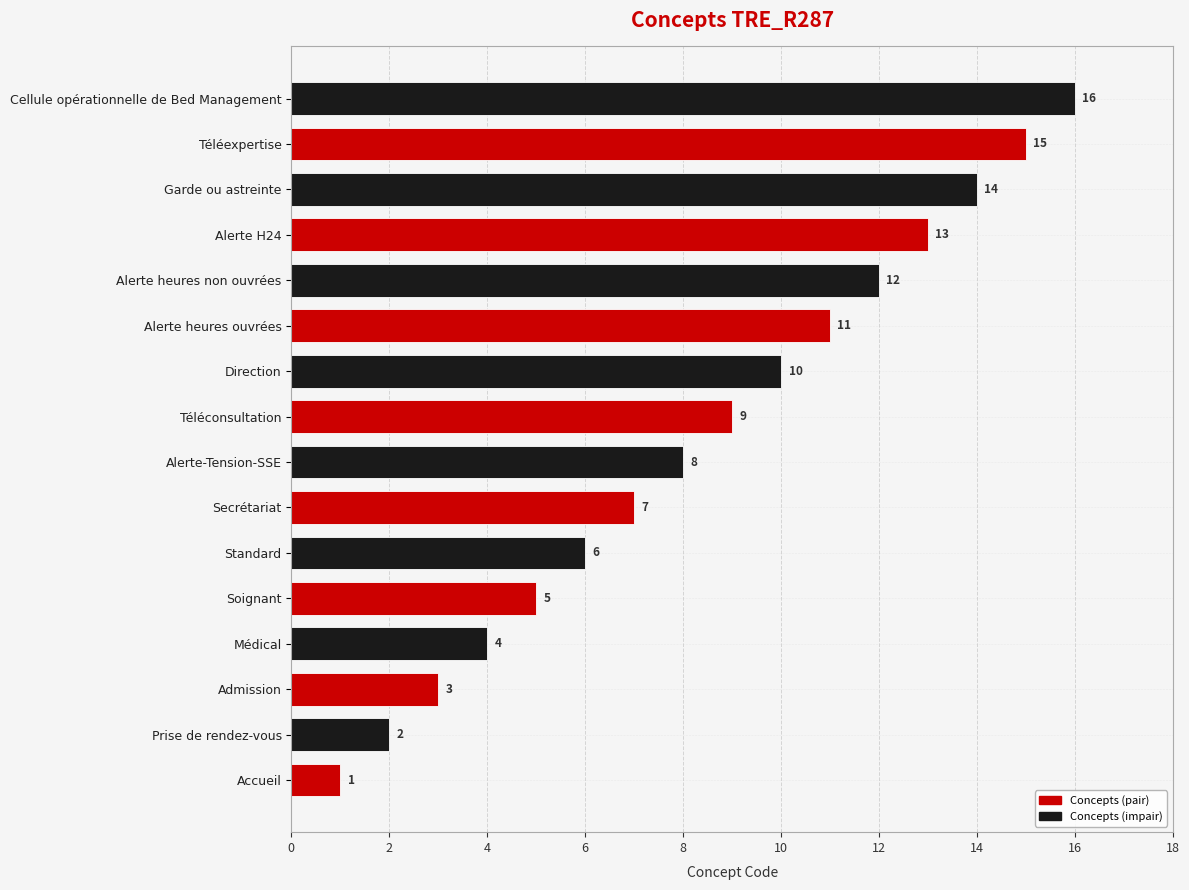

Where is the data nearest to the value 8?

Alerte-Tension-SSE